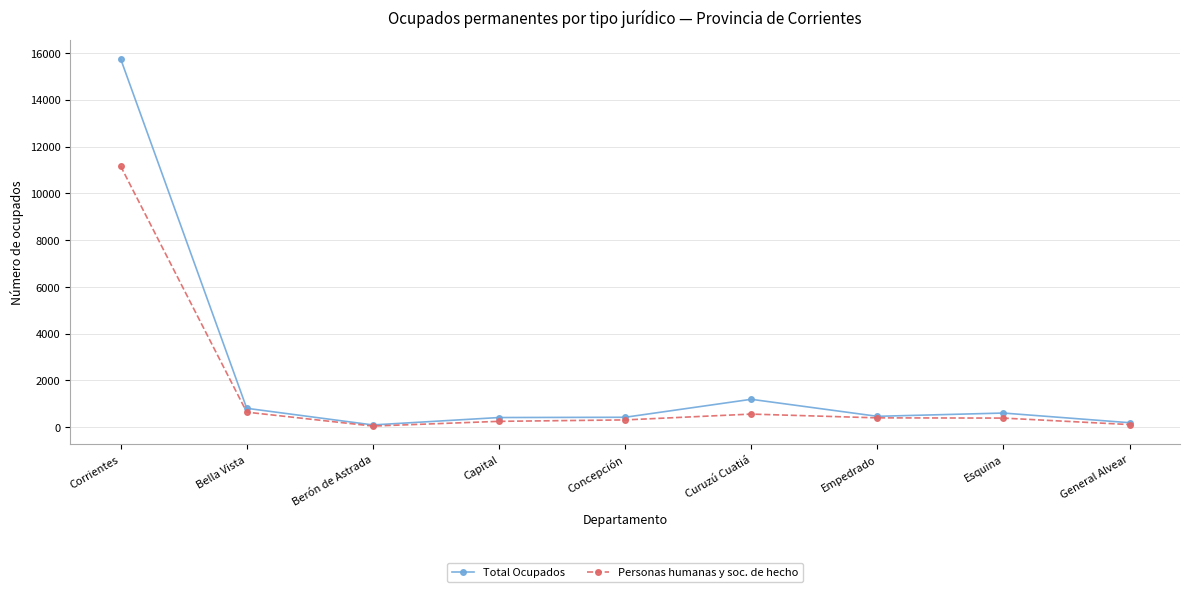

Which label corresponds to the largest value in the chart?

Corrientes